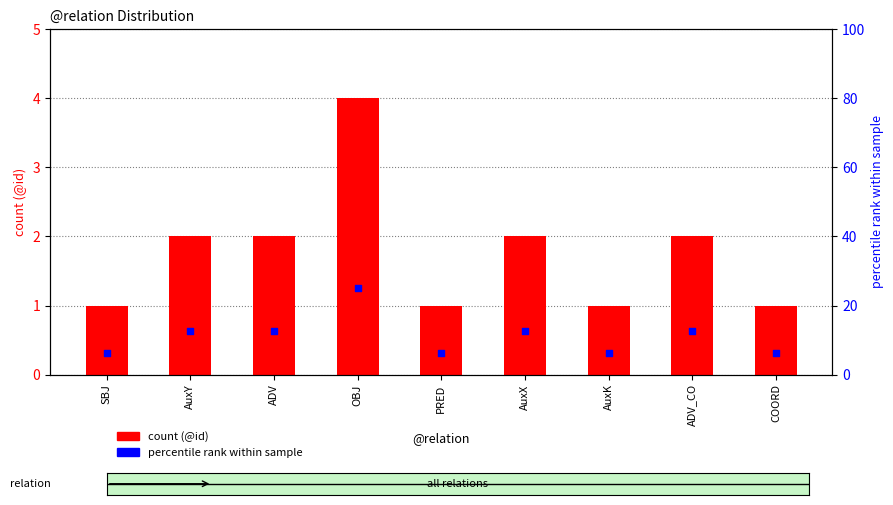

What are all the series names shown in the legend?

count (@id), percentile rank within sample